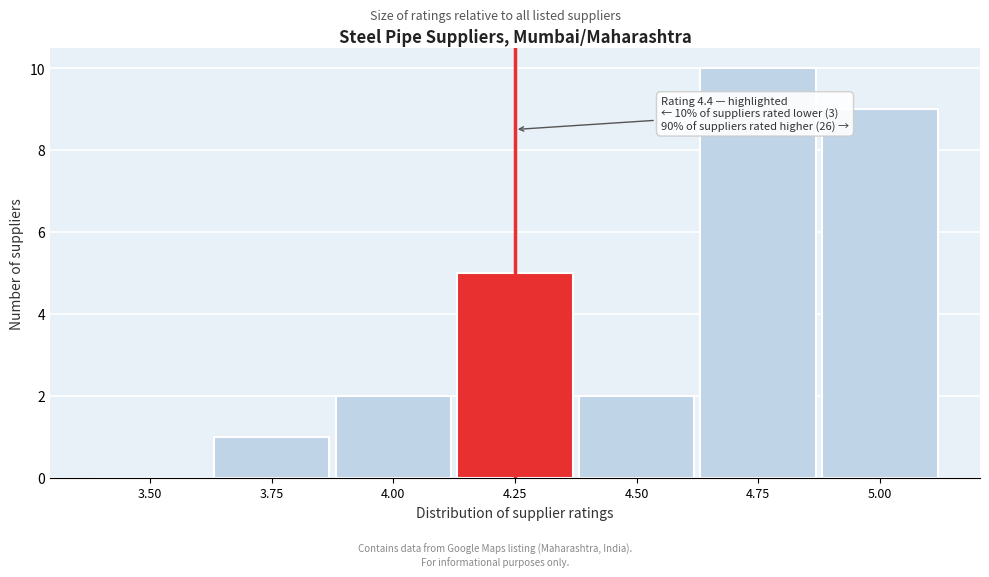

Reading right to left, transcribe all the data shown in this chart.

5.00=9	4.75=10	4.50=2	4.25=5	4.00=2	3.75=1	3.50=0